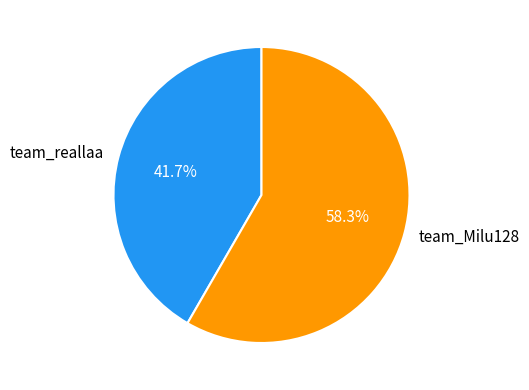

What percentage is the team_Milu128 slice, to the nearest percent?

58%